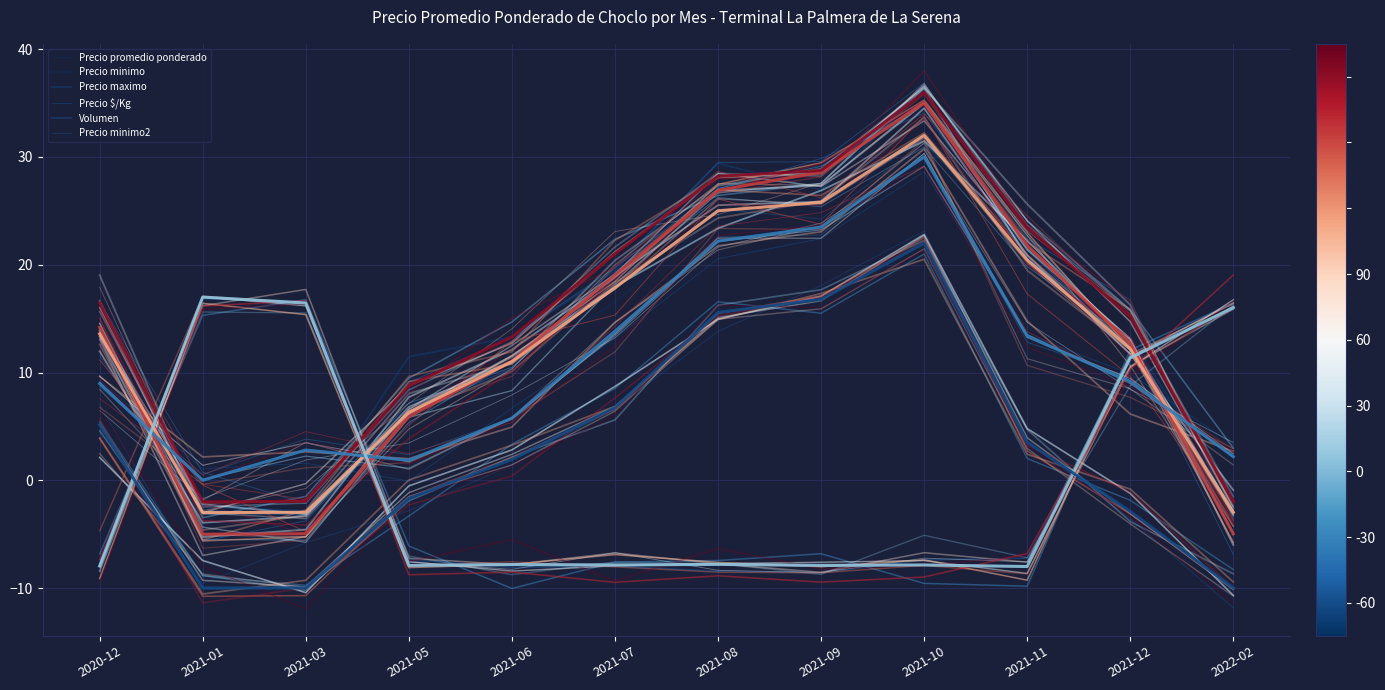

Reading left to right, transcribe all the data shown in this chart.

Precio promedio ponderado: 2020-12=14.2	2021-01=-5.0	2021-03=-5.0	2021-05=5.9	2021-06=11.1	2021-07=19.0	2021-08=26.9	2021-09=28.6	2021-10=35.0	2021-11=21.8	2021-12=12.7	2022-02=-5.0
Precio minimo: 2020-12=13.6	2021-01=-3.0	2021-03=-3.0	2021-05=6.3	2021-06=11.0	2021-07=17.9	2021-08=25.0	2021-09=25.8	2021-10=32.0	2021-11=20.4	2021-12=12.2	2022-02=-3.0
Precio maximo: 2020-12=16.5	2021-01=-2.0	2021-03=-2.0	2021-05=8.8	2021-06=13.3	2021-07=21.0	2021-08=28.2	2021-09=28.7	2021-10=36.0	2021-11=23.4	2021-12=15.2	2022-02=-2.0
Precio $/Kg: 2020-12=9.0	2021-01=0.0	2021-03=2.8	2021-05=1.8	2021-06=5.8	2021-07=13.8	2021-08=22.2	2021-09=23.5	2021-10=30.0	2021-11=13.4	2021-12=9.2	2022-02=2.2
Volumen: 2020-12=-8.0	2021-01=17.0	2021-03=16.4	2021-05=-7.9	2021-06=-7.8	2021-07=-7.9	2021-08=-7.8	2021-09=-7.9	2021-10=-7.9	2021-11=-8.0	2021-12=11.4	2022-02=16.0
Precio minimo2: 2020-12=5.1	2021-01=-10.0	2021-03=-10.0	2021-05=-1.7	2021-06=1.9	2021-07=6.7	2021-08=15.6	2021-09=16.8	2021-10=22.0	2021-11=3.5	2021-12=-2.9	2022-02=-10.0